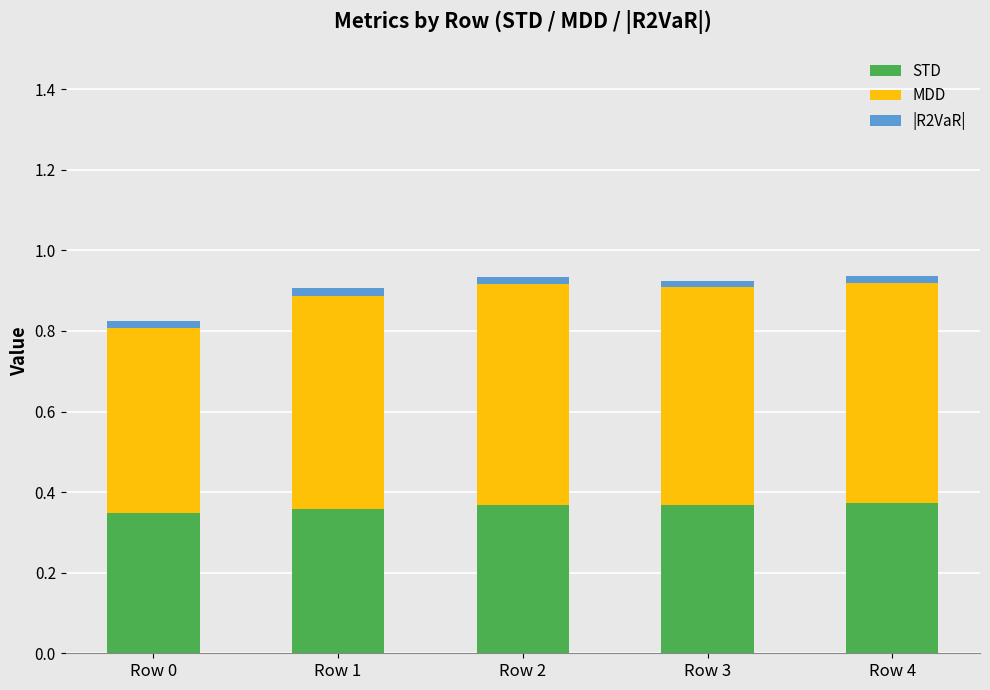

The value of STD at Row 0 is 0.5. True or false?

False